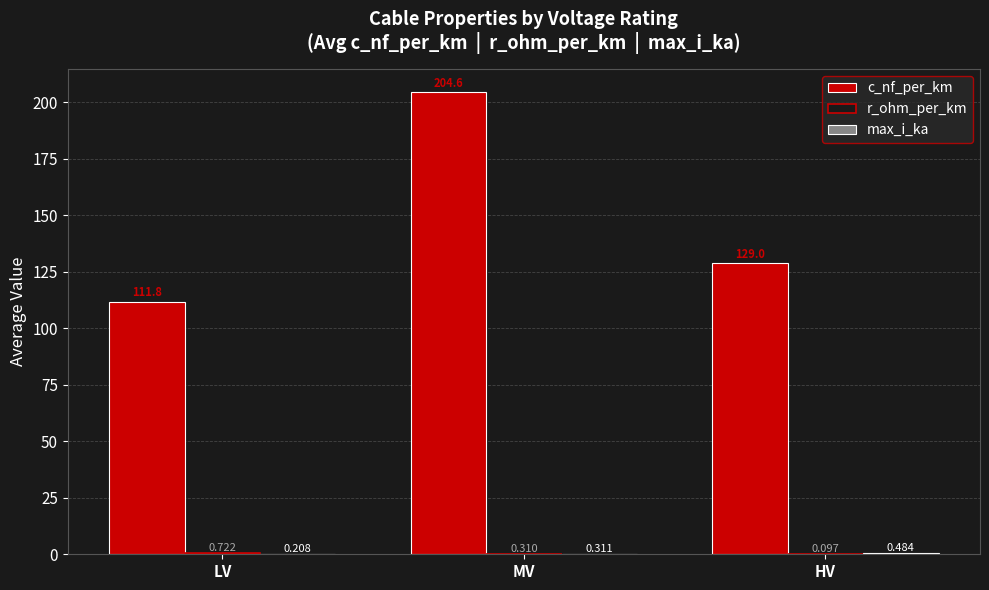

At which category is the sum across all series the highest?

MV